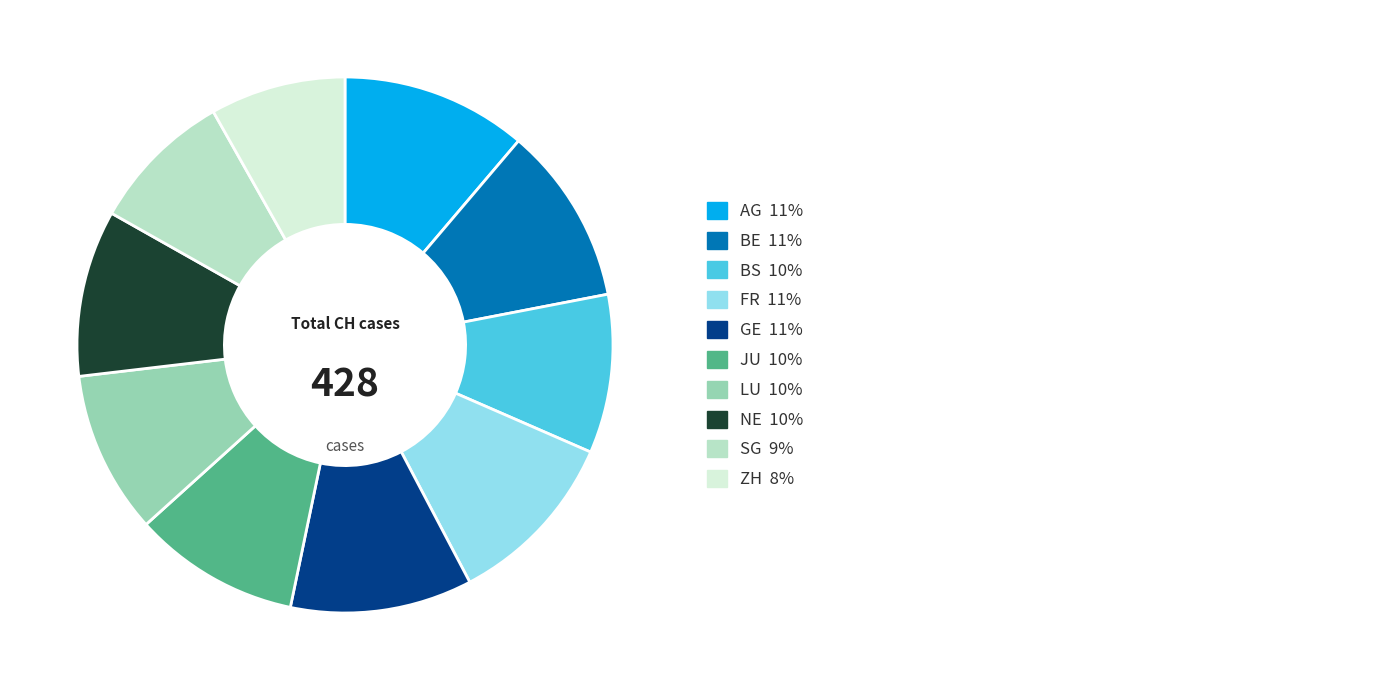

Does any single category account for the majority?

No